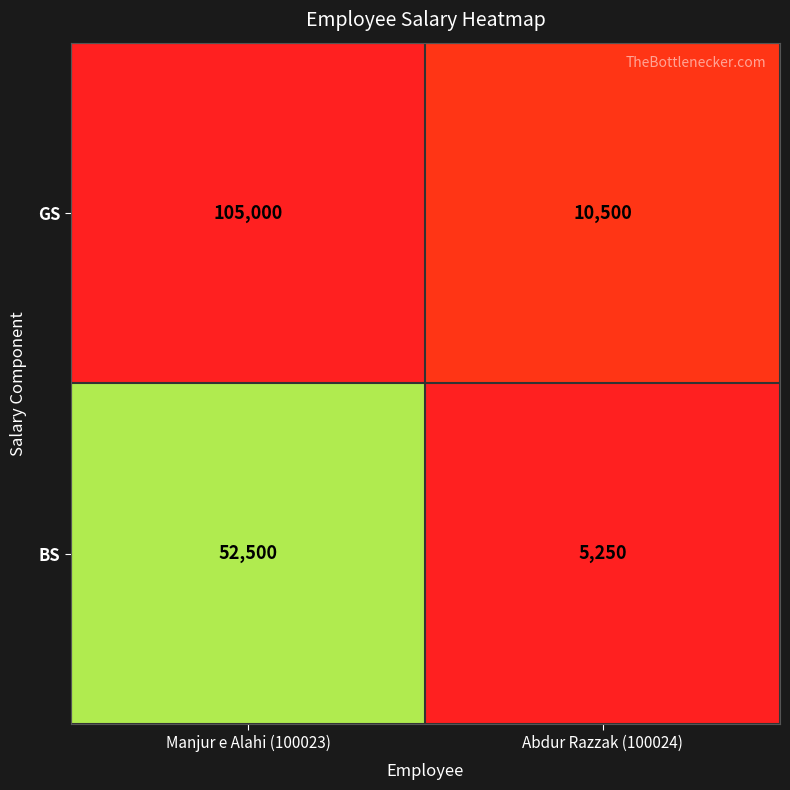

What is the smallest value displayed?

5250